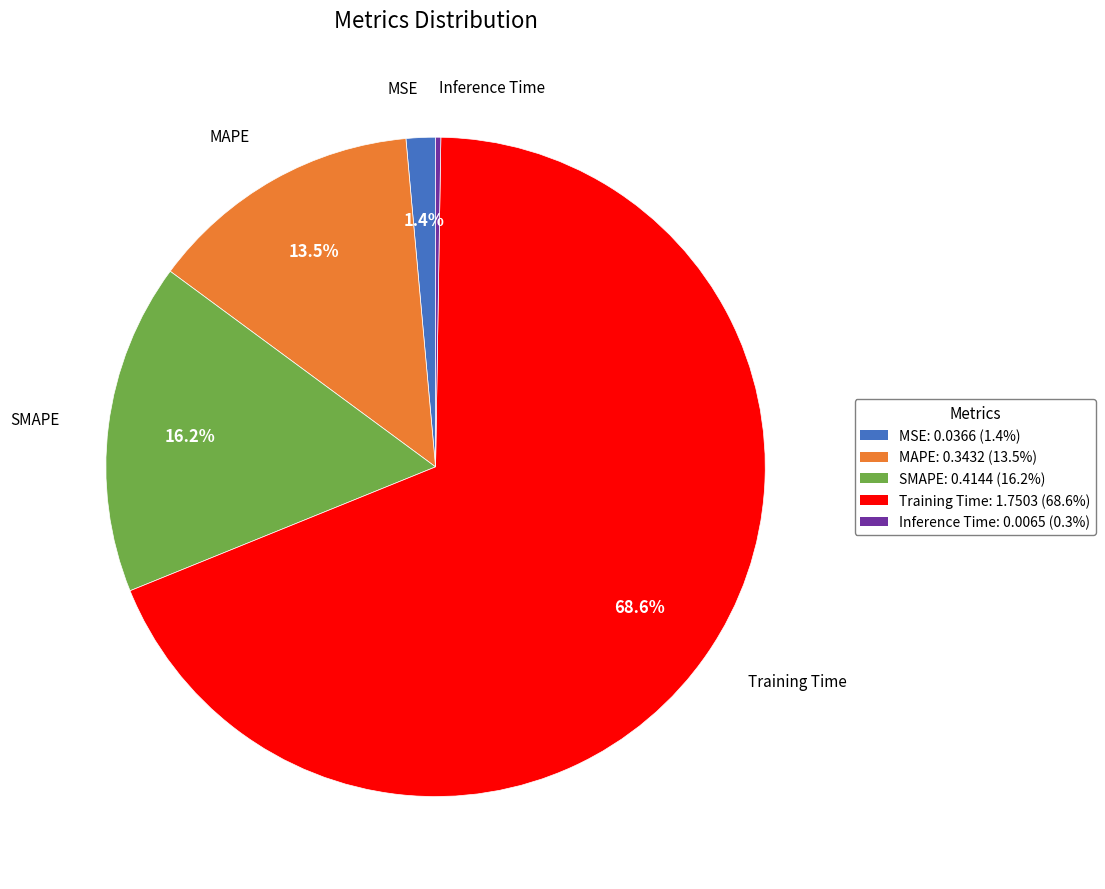

To the nearest percent, what is the difference between the largest and smallest slice percentages?

68%